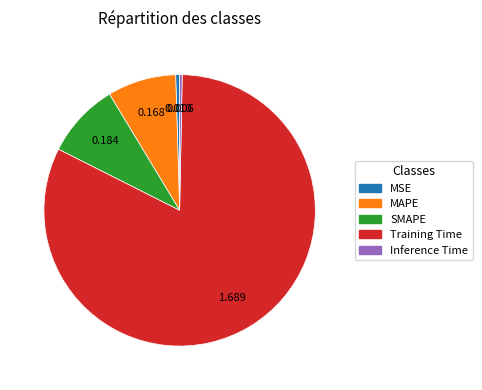

Do SMAPE and Inference Time together represent more than half of the pie?

No